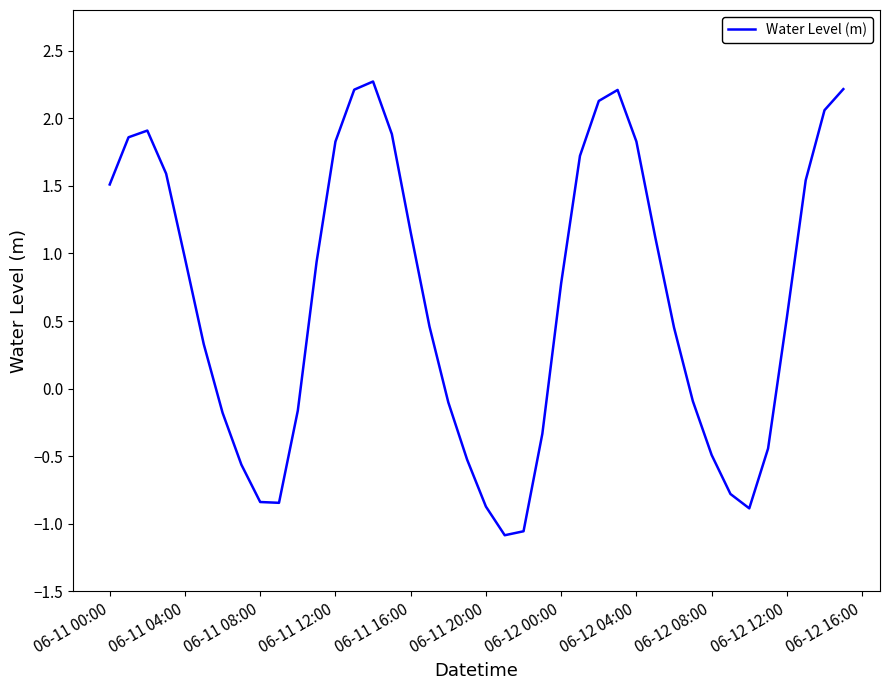

What is the maximum value shown in the chart?

2.3